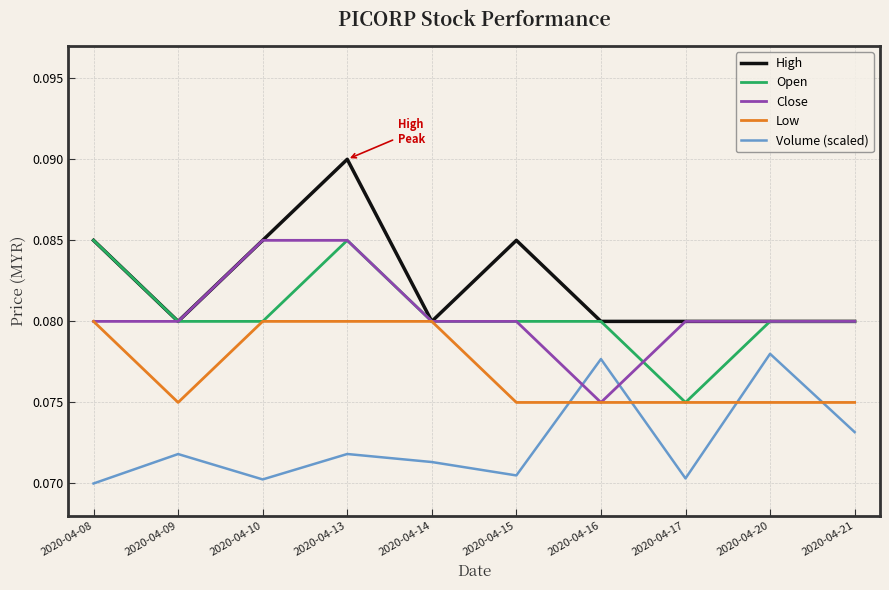

Does the chart display data point markers on the line(s)?

No